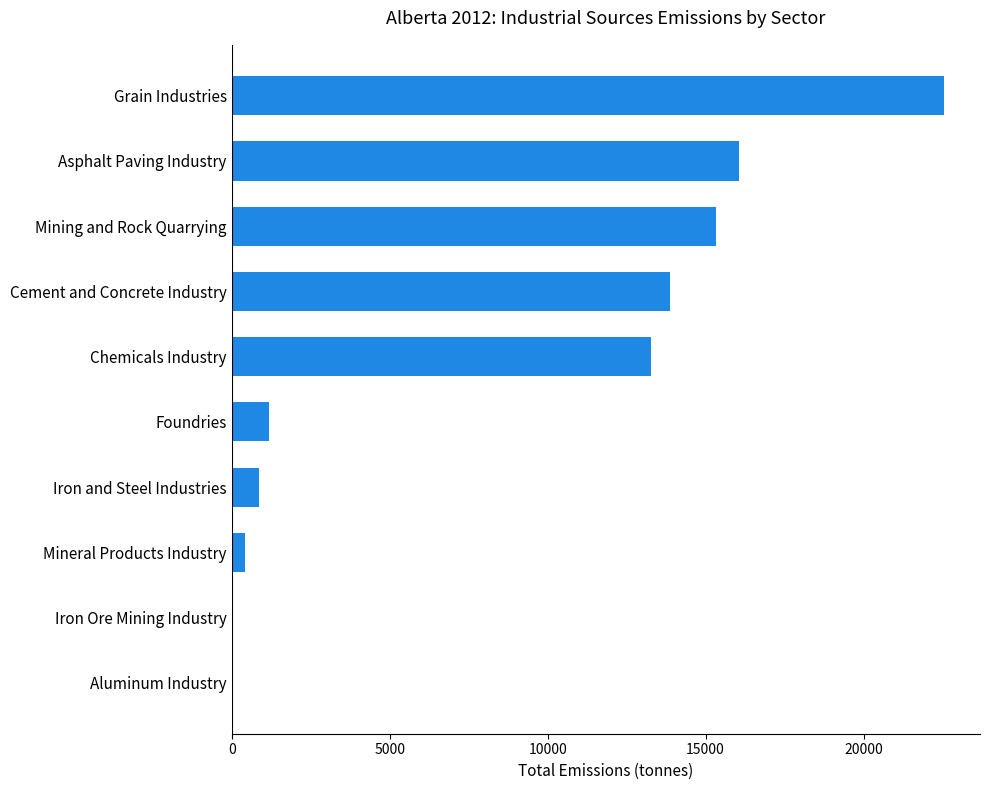

Which label corresponds to the largest value in the chart?

Grain Industries